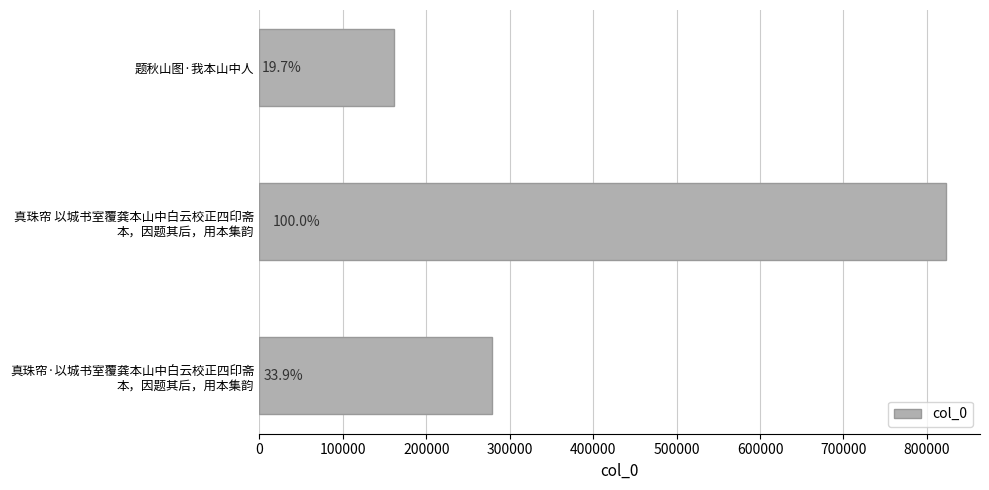

How many bars are there in total?

3